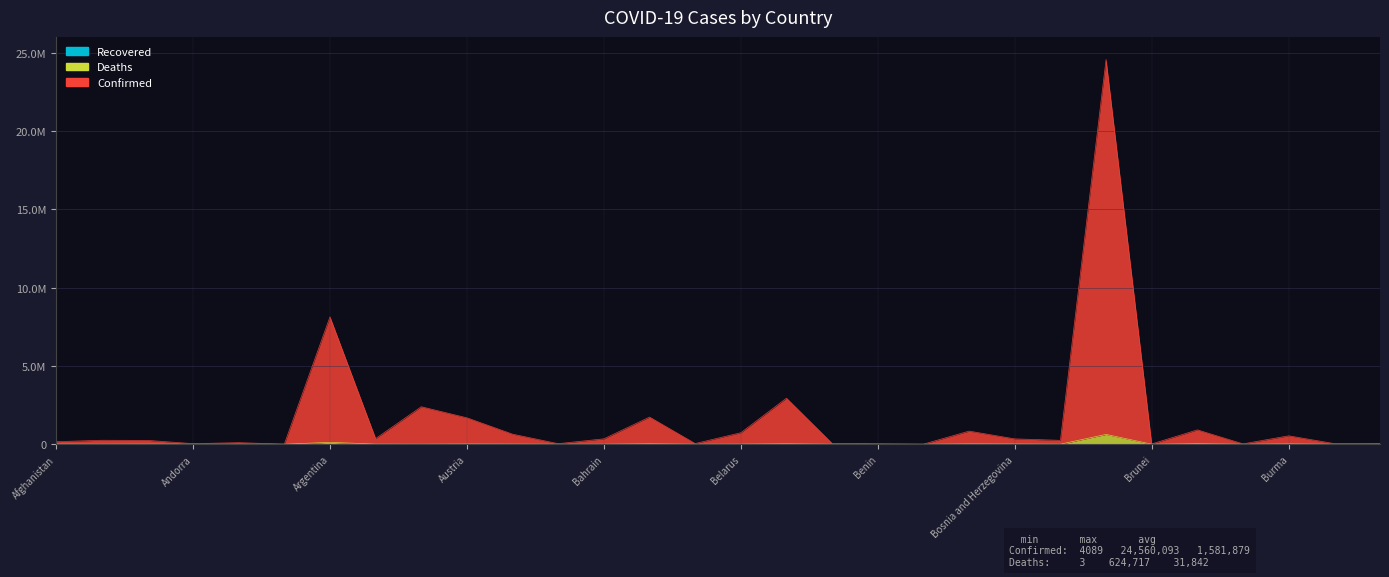

What is the difference between the Confirmed values at Botswana and Bolivia?

589266